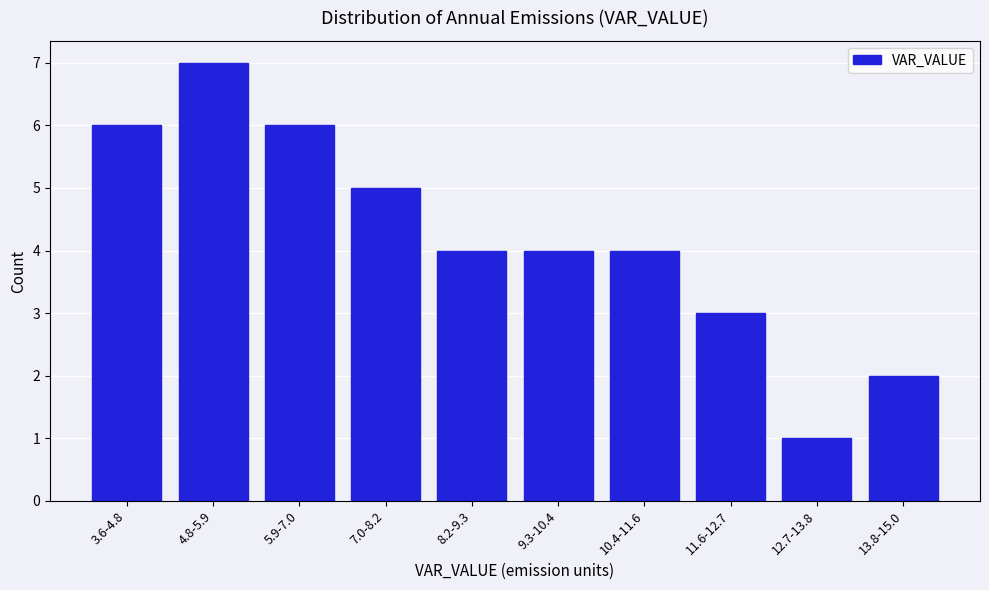

Reading right to left, transcribe all the data shown in this chart.

2	1	3	4	4	4	5	6	7	6